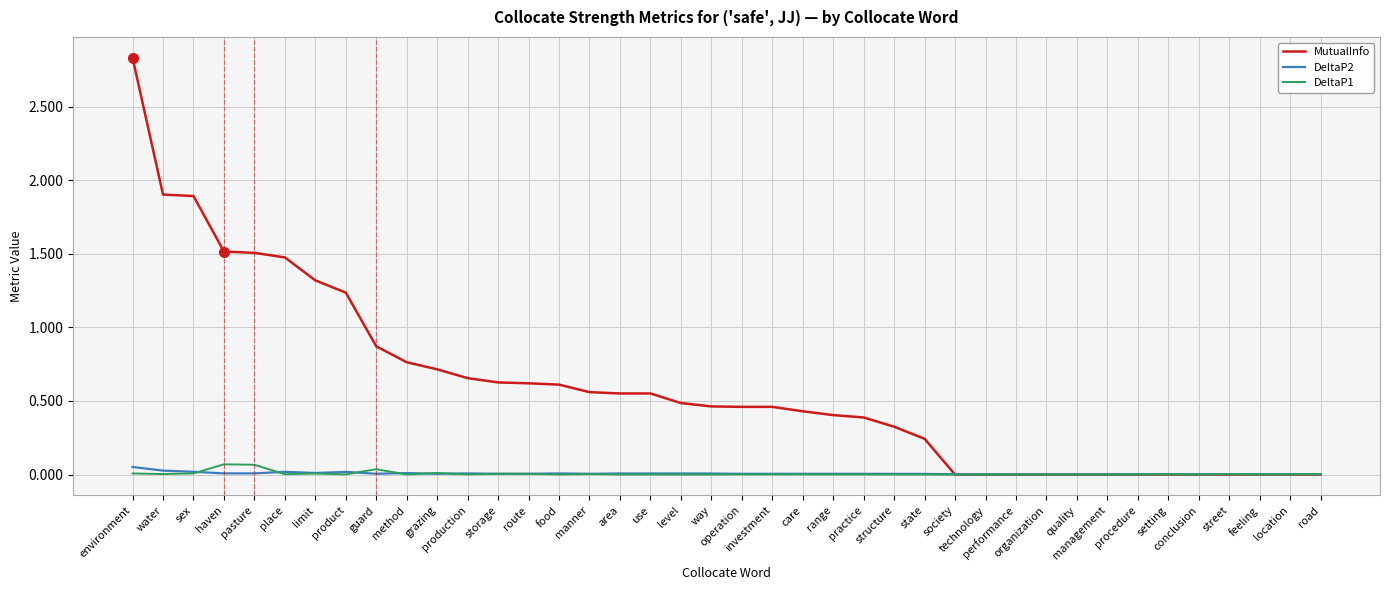

Which series has the widest spread of values?

MutualInfo